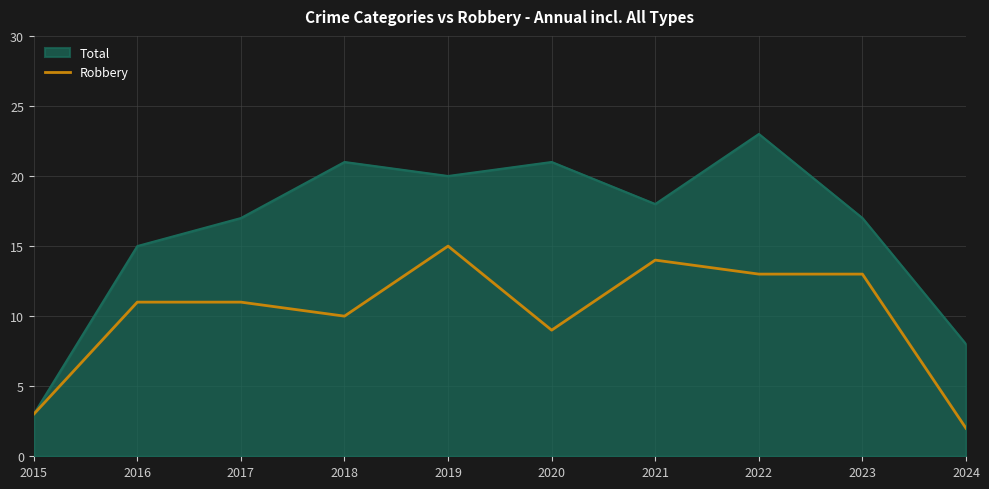

What value does the Total series have at 2016?

15